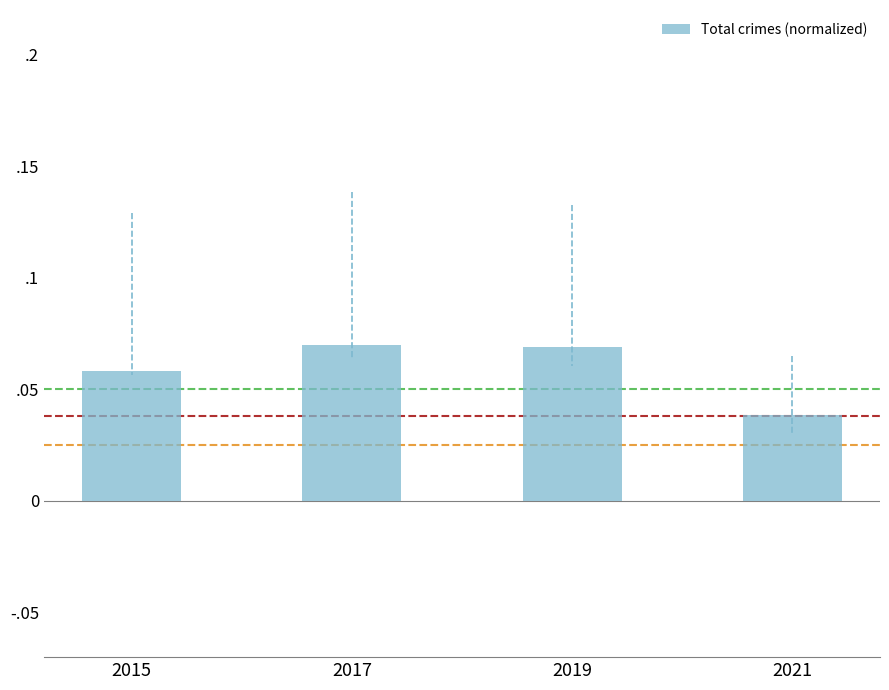

Does the chart contain any negative values?

No